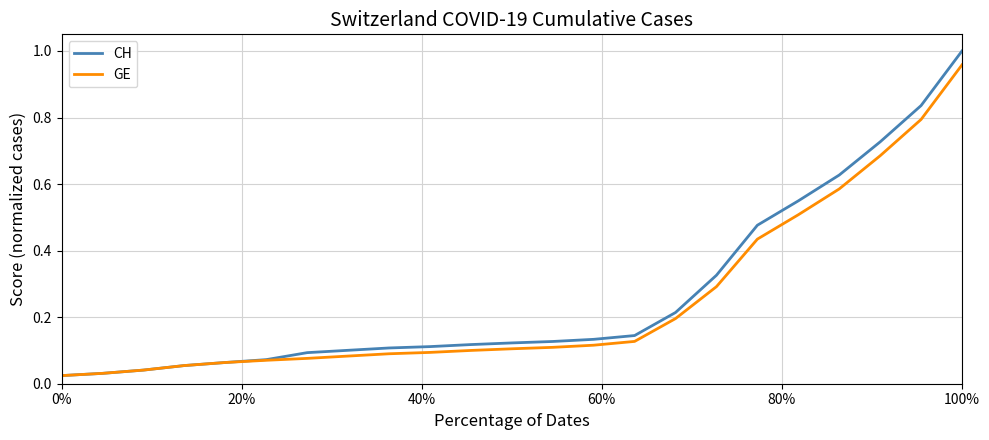

Which series has the widest spread of values?

CH